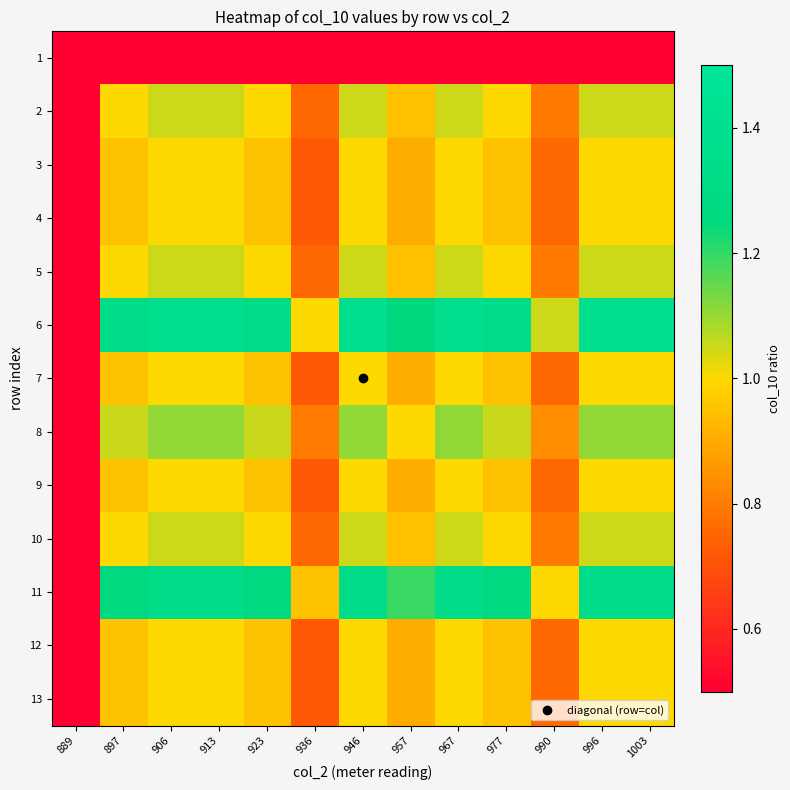

What is the total value across all series at 996?

13.0